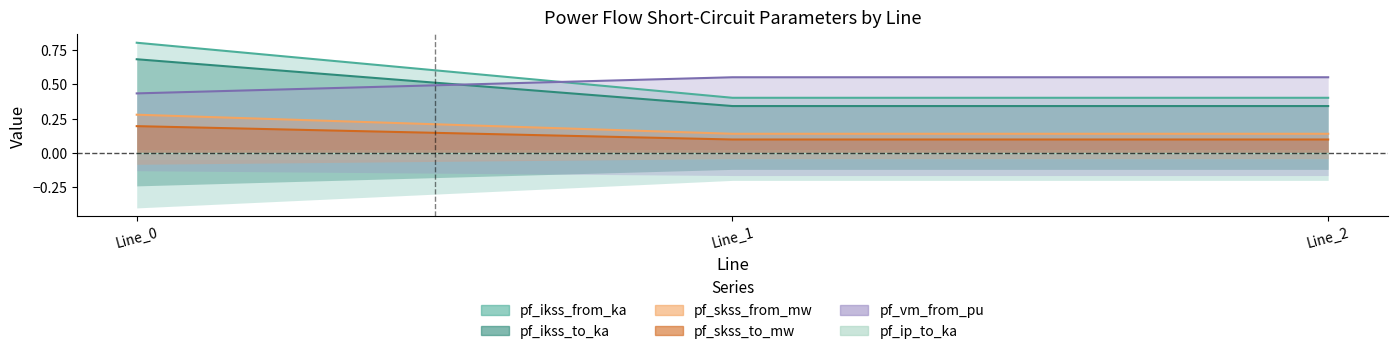

How many data points does each series have?

3